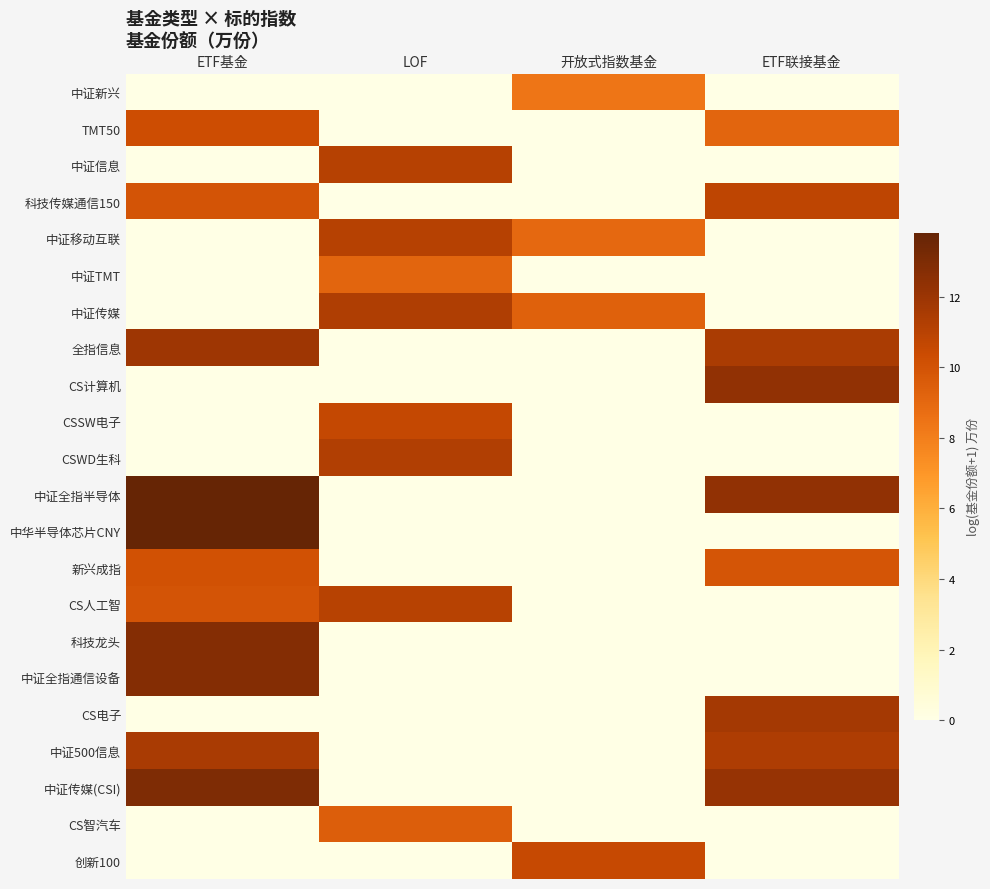

What is the total value across all series at ETF联接基金?

101.3